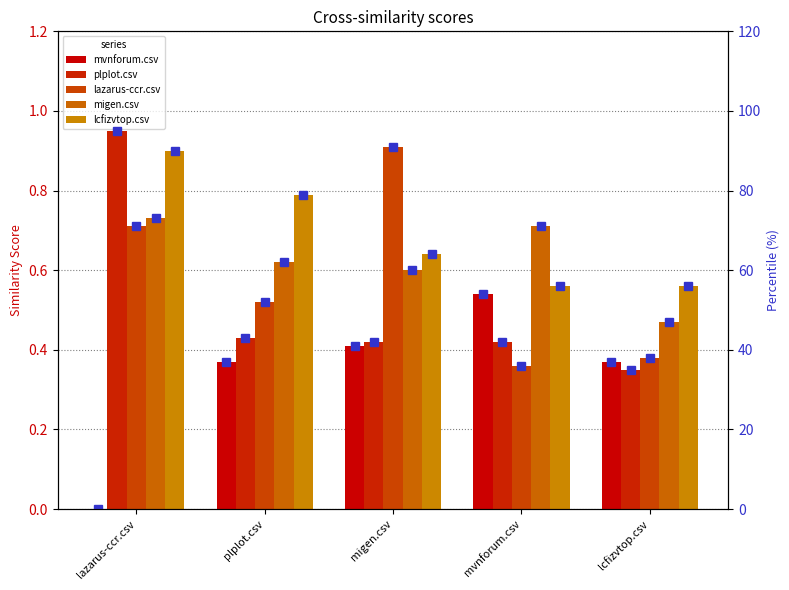

The value of migen.csv at mvnforum.csv is 1.0. True or false?

False